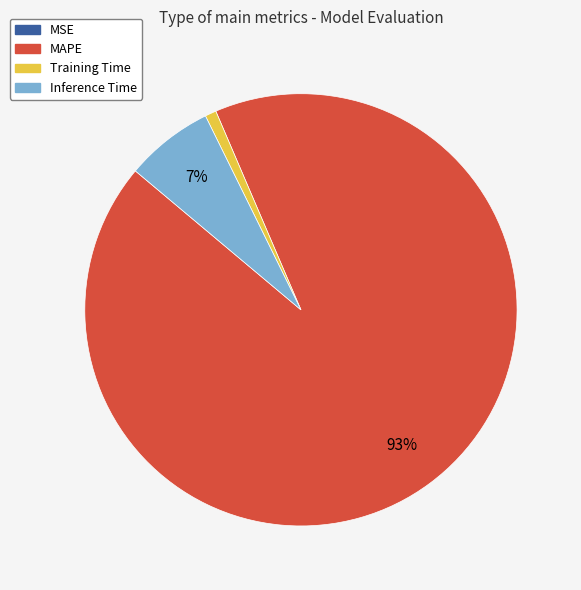

True or false: Training Time accounts for 11% of the total.

False